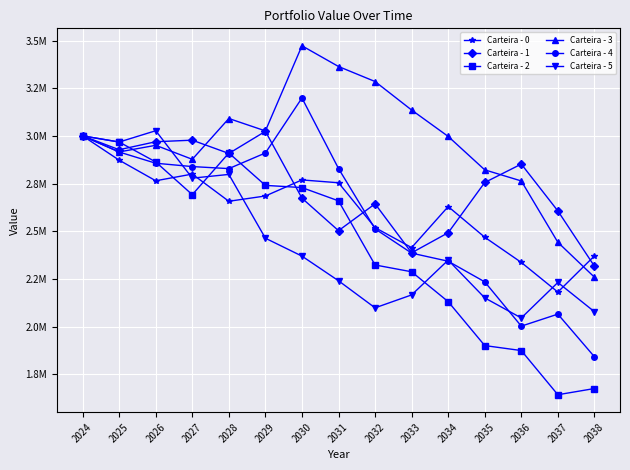

What is the spread (max minus min) of values at 2032?

1186906.1